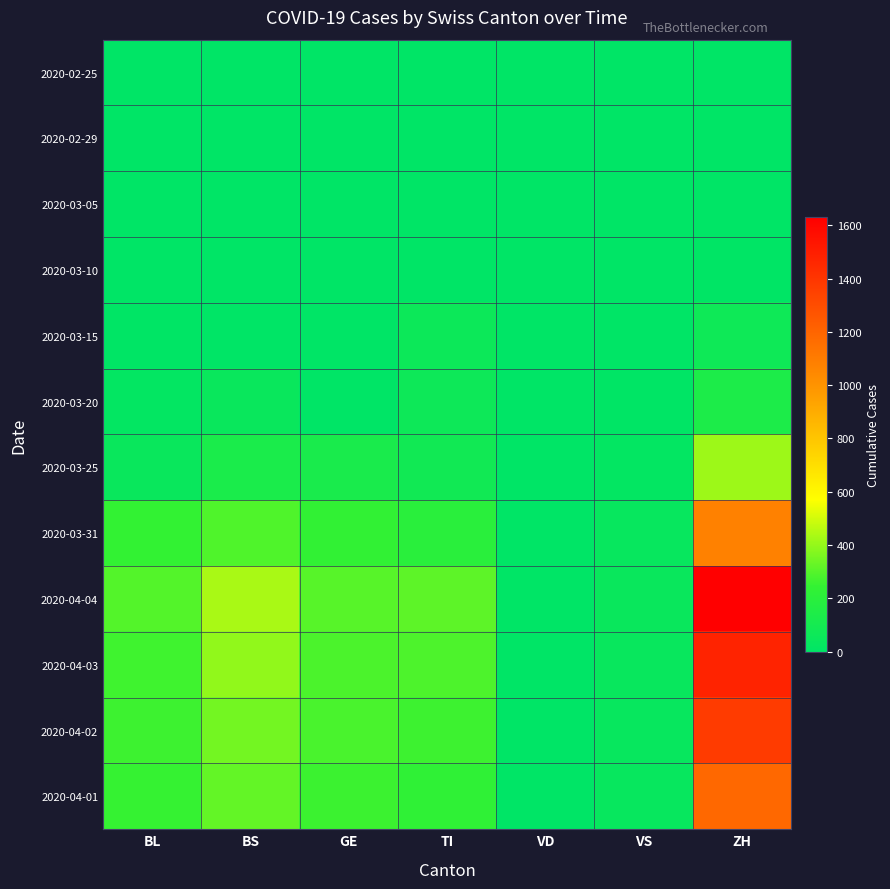

Which series has the widest spread of values?

2020-04-04